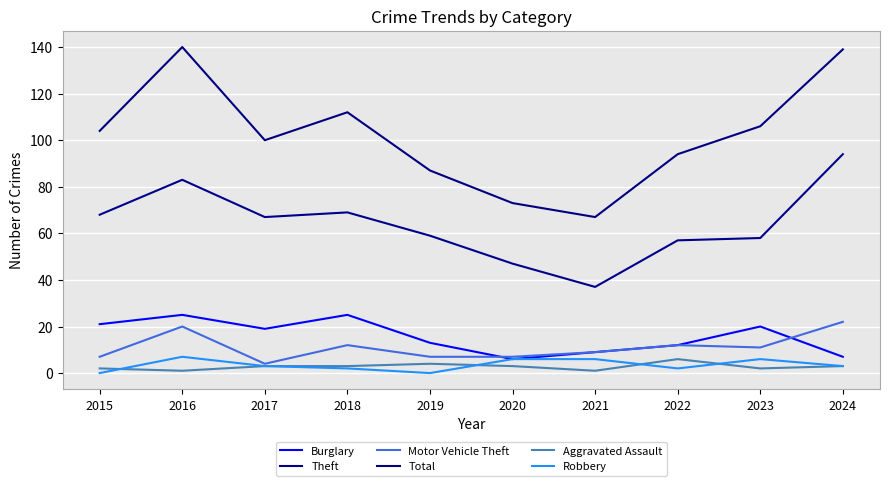

Rank the series by their maximum value, from lowest to highest.

Aggravated Assault, Robbery, Motor Vehicle Theft, Burglary, Theft, Total